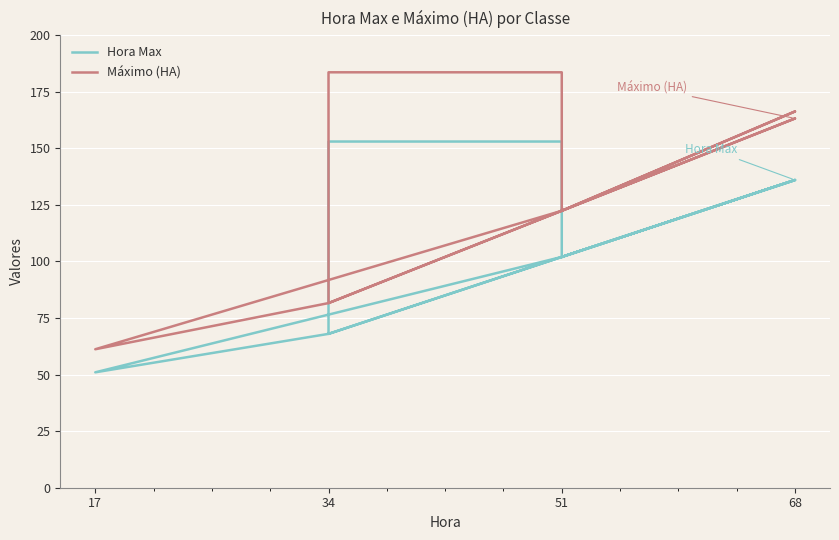

Reading left to right, extract all data points from this chart.

Hora Max: 102.0	102.0	153.0	153.0	102.0	68.0	102.0	51.0	68.0	68.0	68.0	102.0	136.0	102.0	102.0	136.0	102.0
Máximo (HA): 122.4	122.4	183.6	183.6	122.4	81.6	122.4	61.2	81.6	81.6	81.6	122.4	163.2	122.4	122.4	166.3	122.4